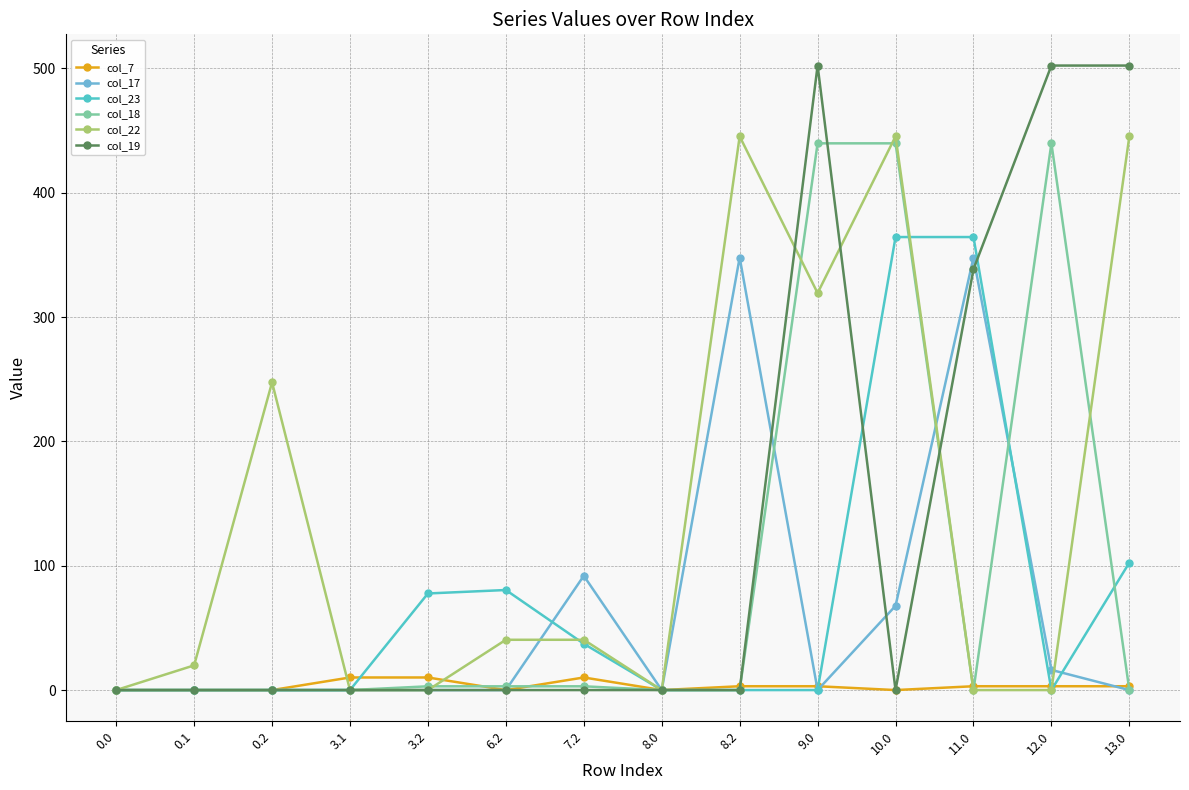

What is the average value of the col_7 series?

3.3